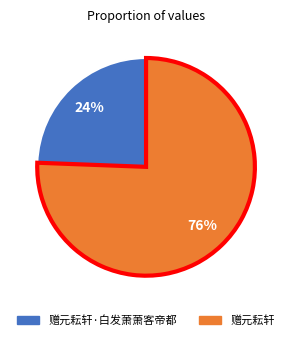

Rank the categories by value from lowest to highest.

赠元耘轩·白发萧萧客帝都, 赠元耘轩